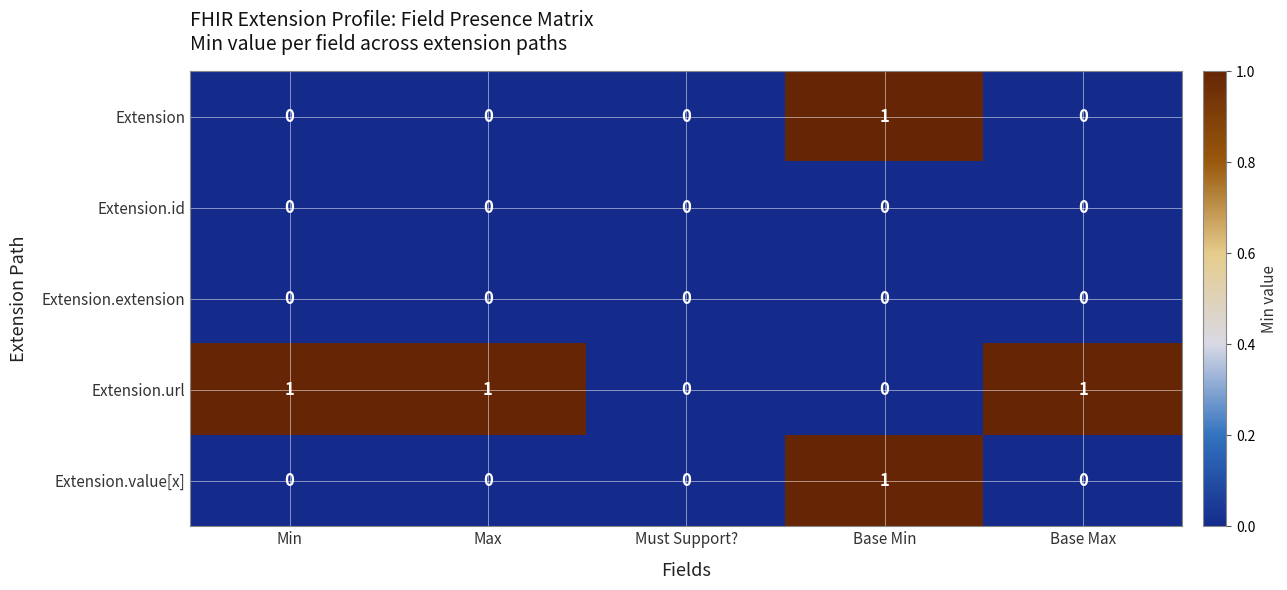

At which category is the sum across all series the highest?

Base Min